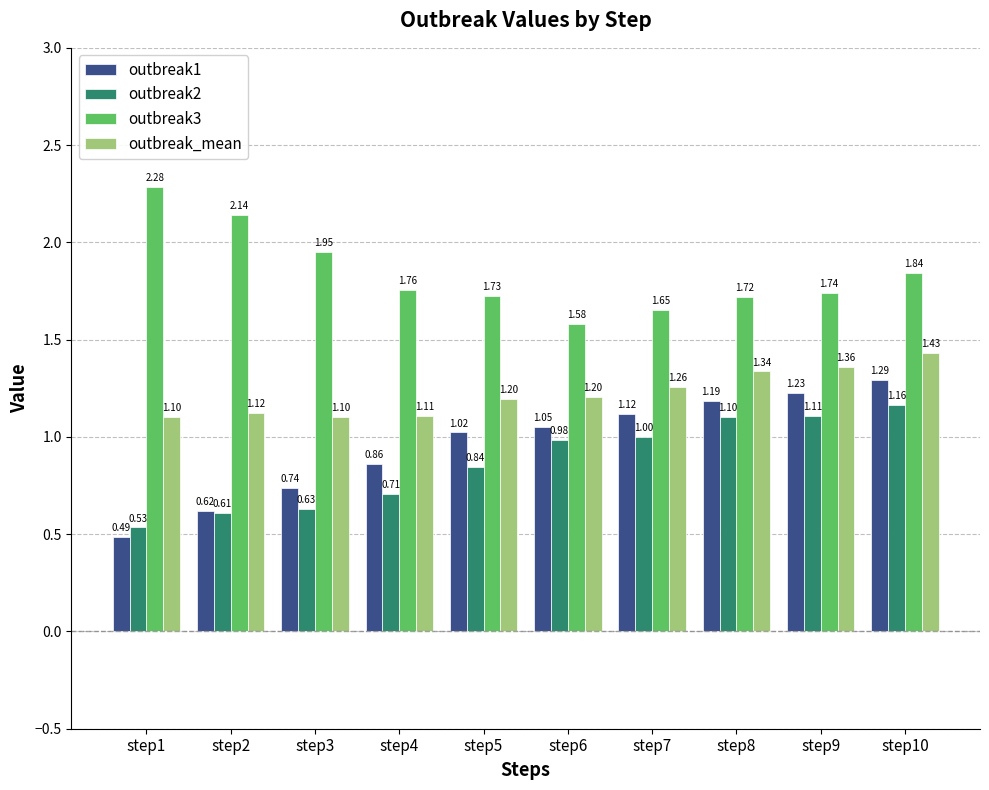

Are the bars grouped side by side (vs. stacked)?

Yes